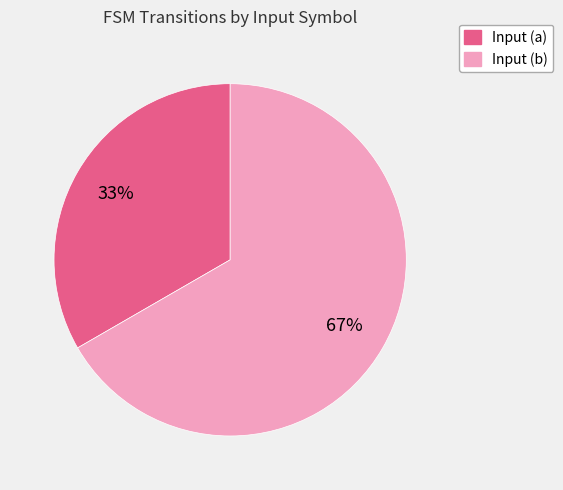

What is the largest slice in the pie chart?

Input (b)